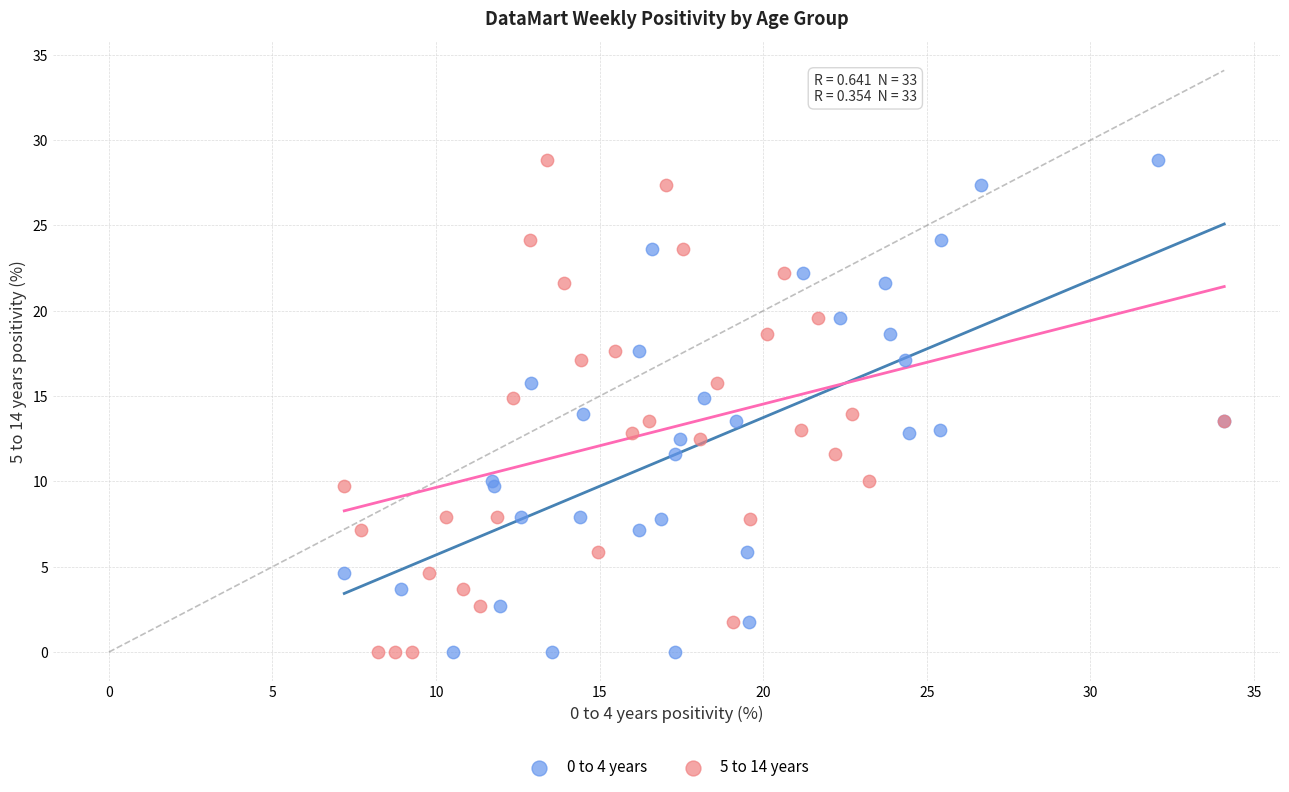

What are all the series names shown in the legend?

0 to 4 years, 5 to 14 years